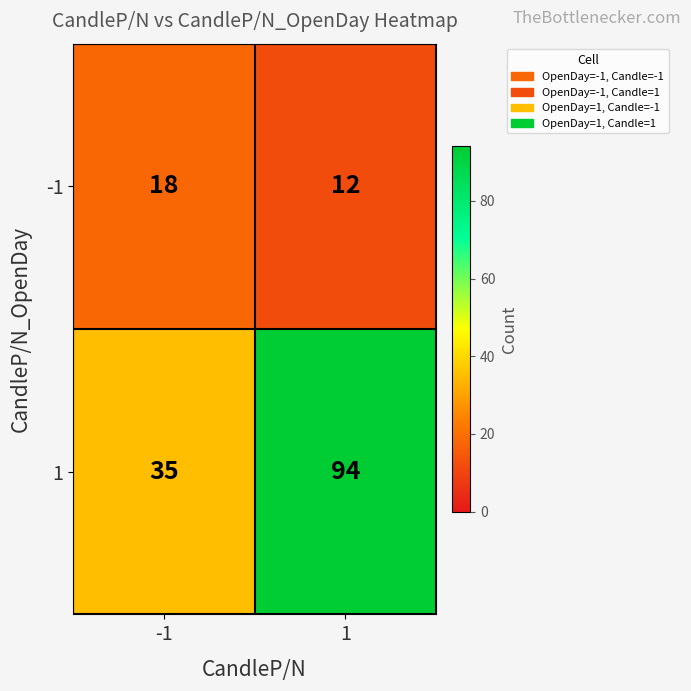

How many distinct data groups are displayed?

2